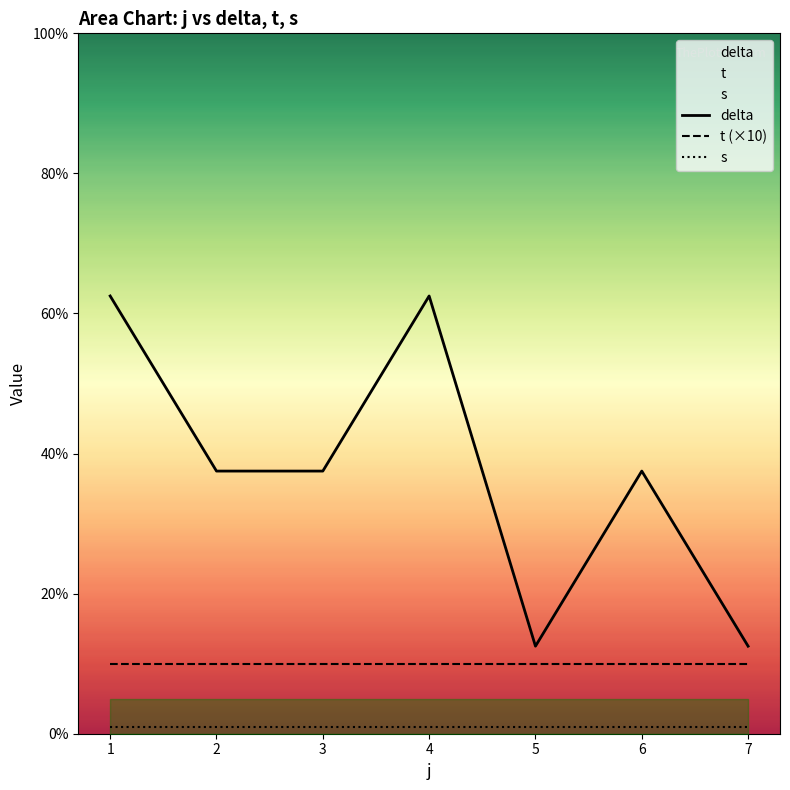

At which category does the chart reach its peak across all series?

1